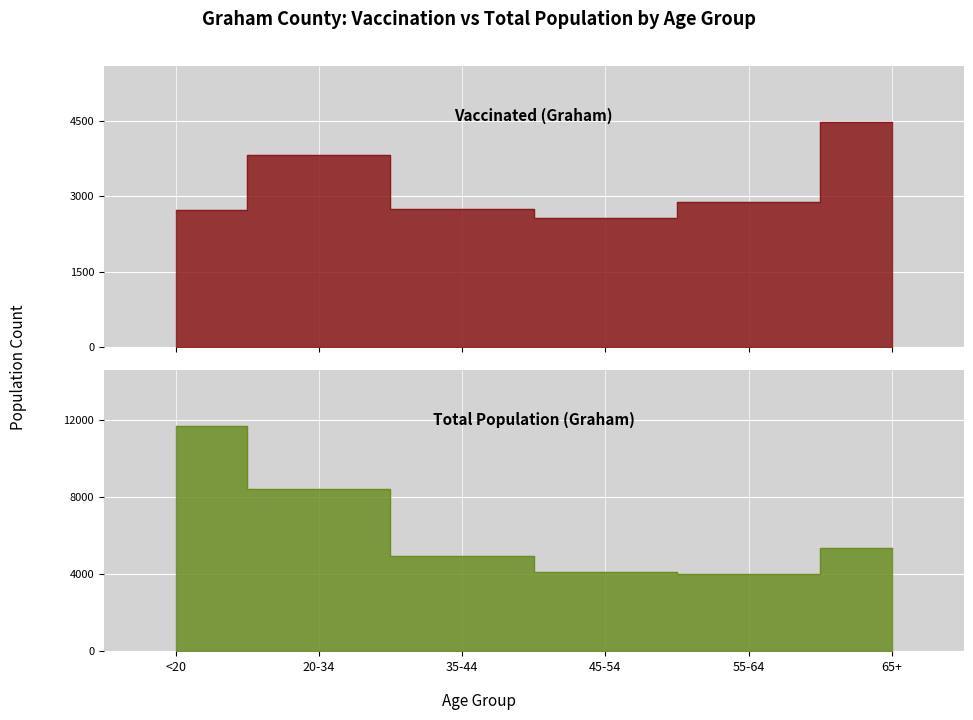

What is the label of the 5th point from the right?

20-34